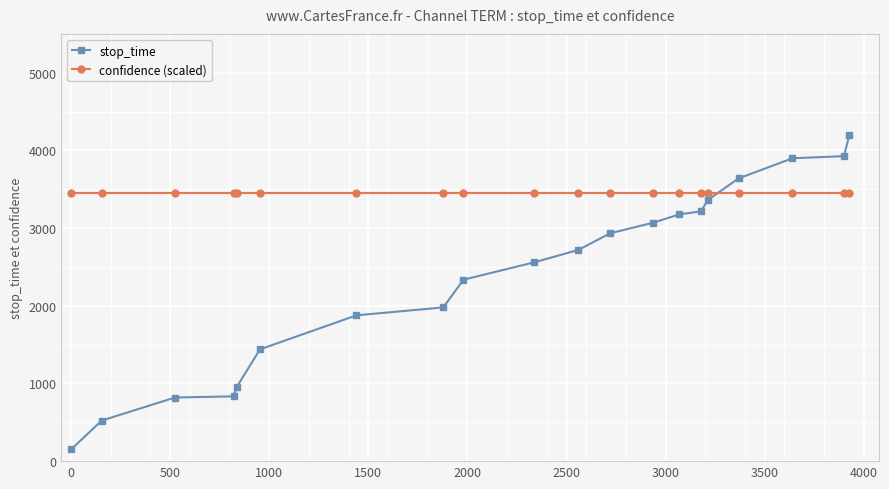

Which series has the widest spread of values?

stop_time